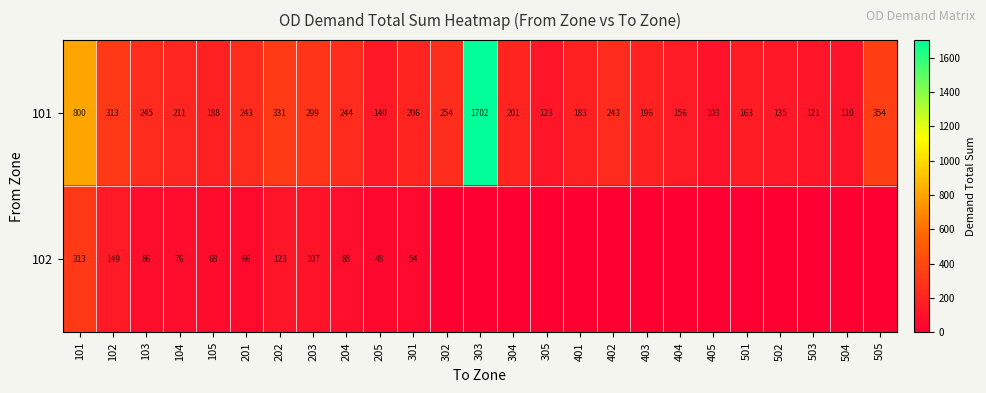

At which label does 101 first exceed 206?

101